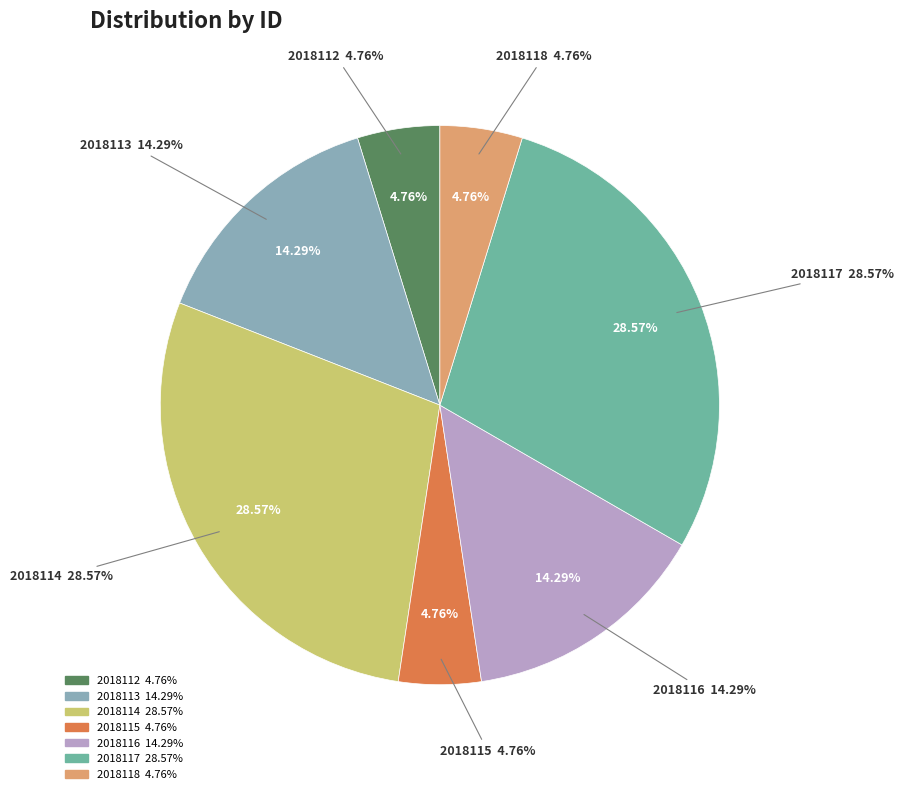

What is the largest slice in the pie chart?

2018114